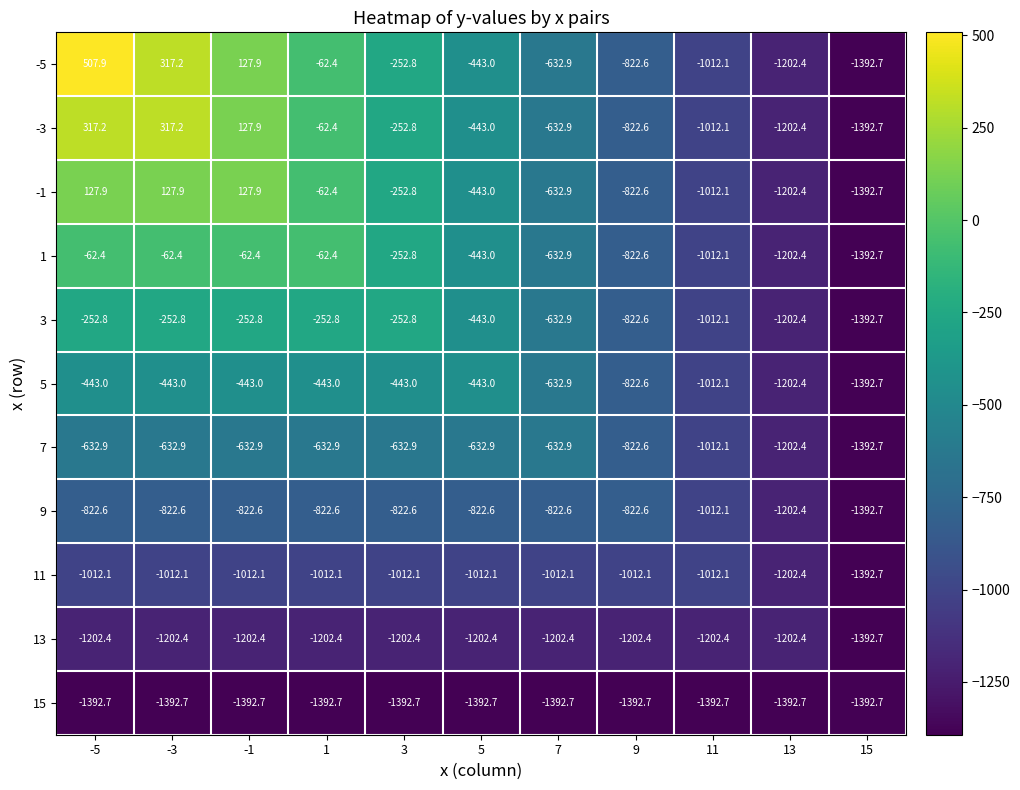

What is the average value of the 1 series?

-546.2